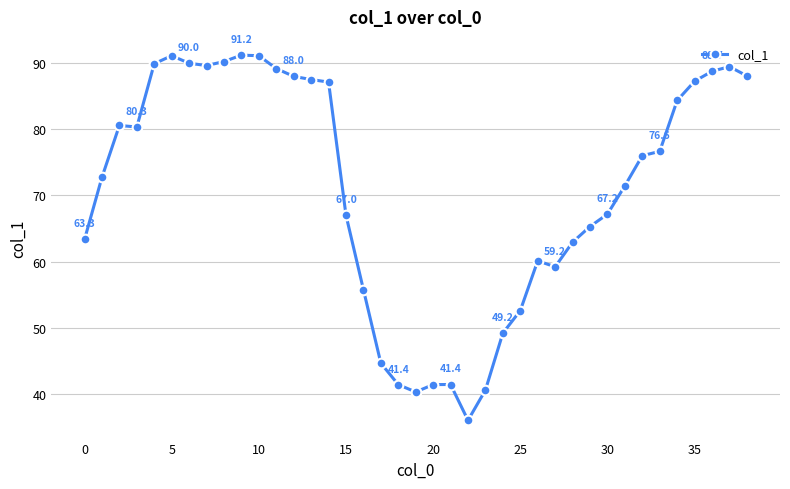

True or false: the data has more than 2 interior local peaks.

True